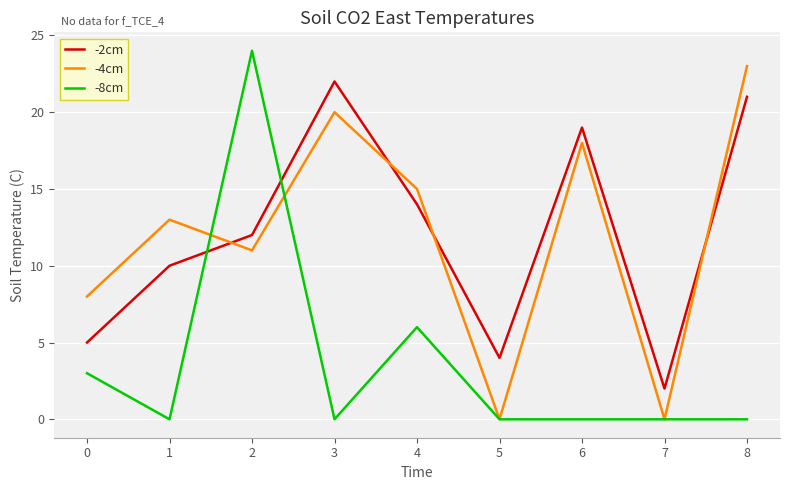

Is the value of -4cm at 2 greater than the value of -2cm at 5?

Yes